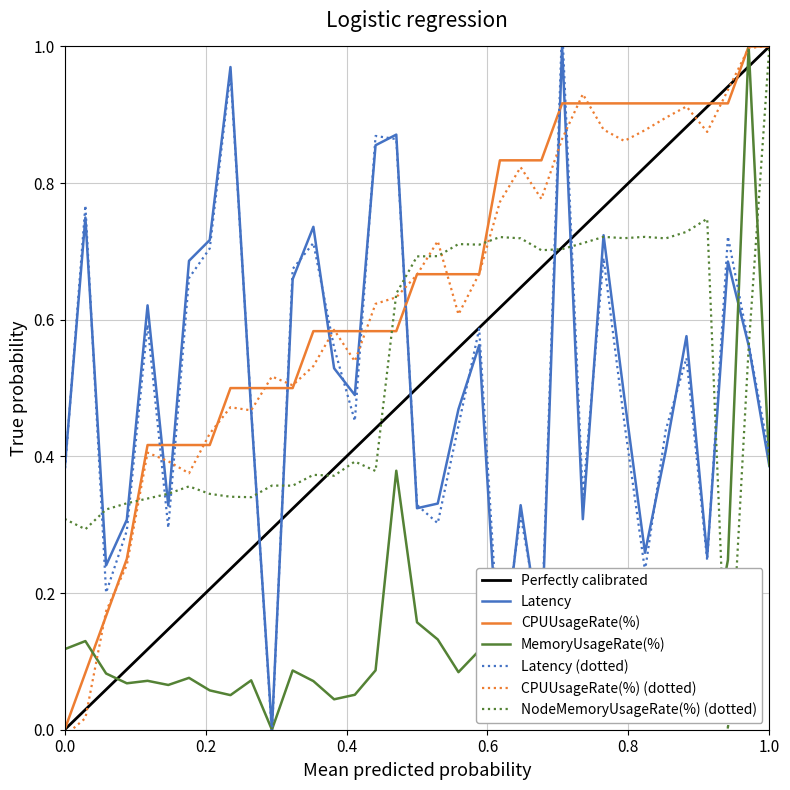

In Latency, how many points are higher than both neighbors (excluding endpoints)?

11